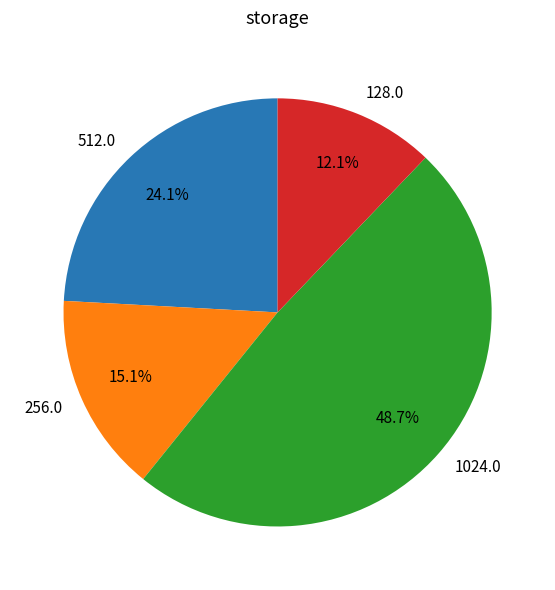

Which slice is the largest?

1024.0